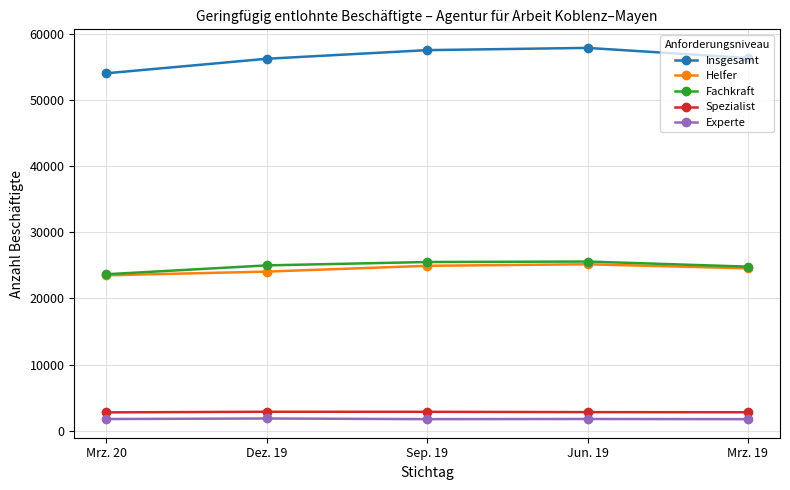

True or false: Experte has more than 2 interior local peaks.

False